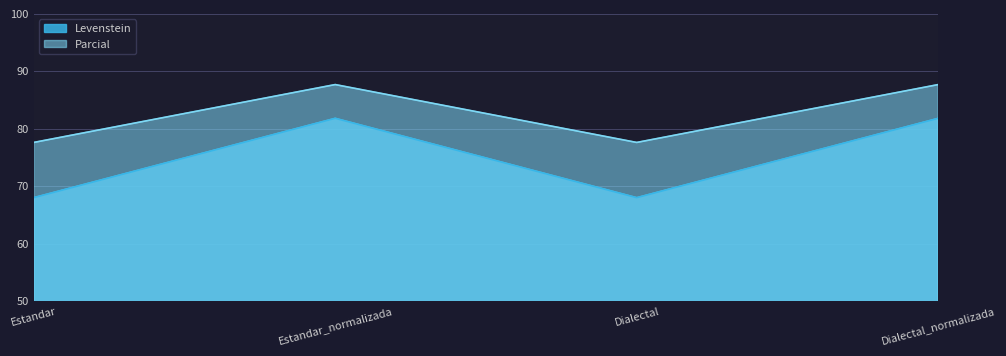

What position from the left is Dialectal_normalizada?

4